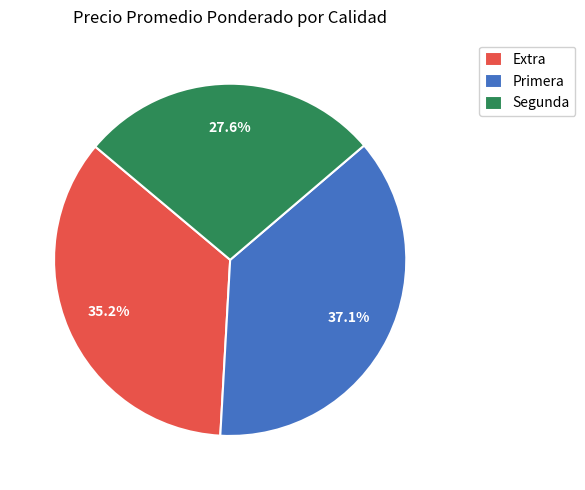

Between Primera and Extra, which is larger?

Primera